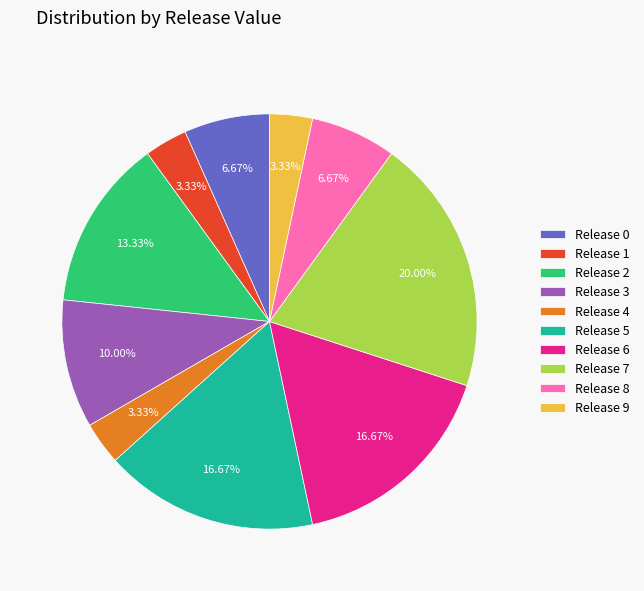

Combined, do Release 8 and Release 1 account for over 50%?

No